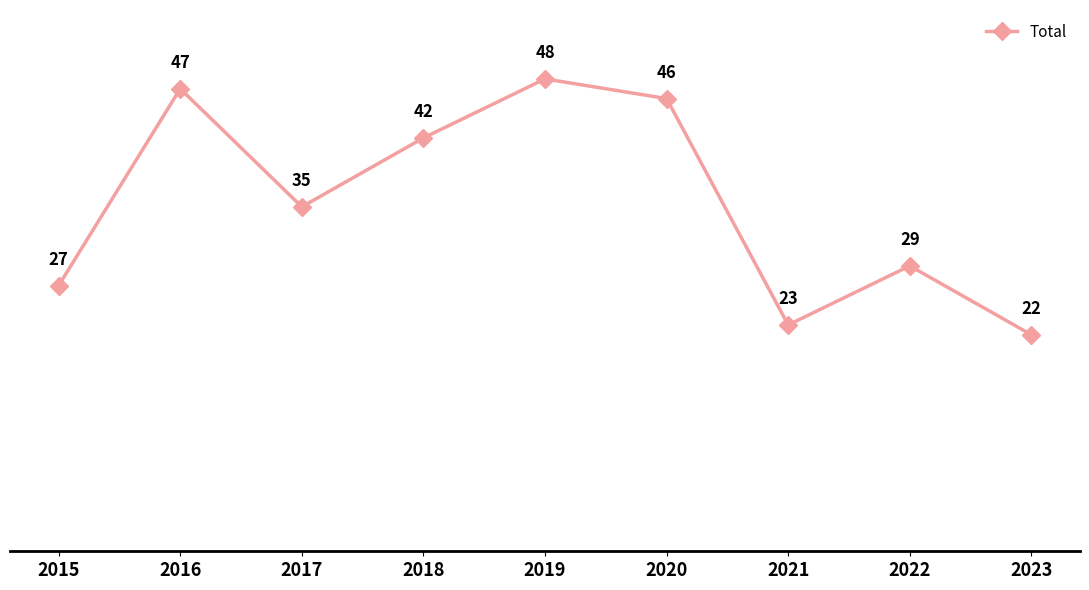

Reading left to right, transcribe all the data shown in this chart.

27	47	35	42	48	46	23	29	22